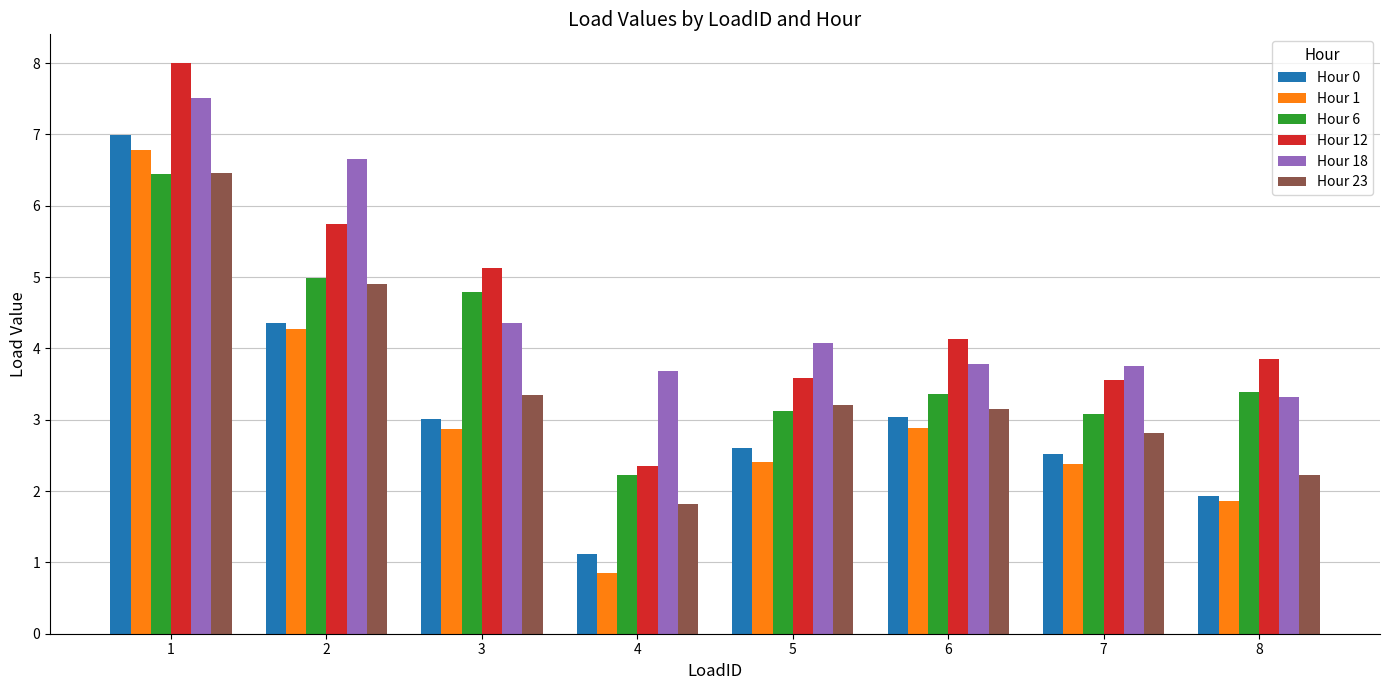

How many bars are there in total?

48